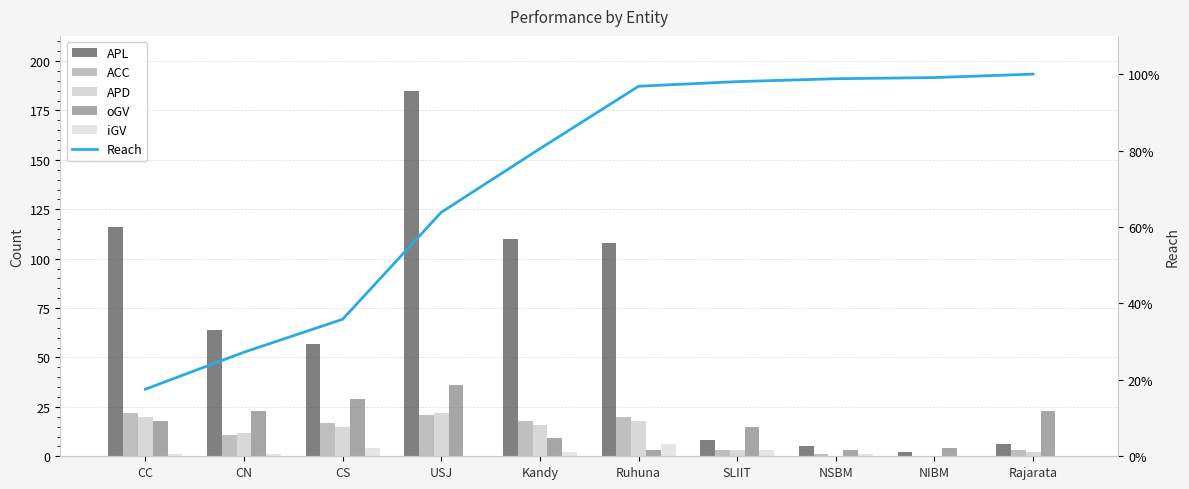

True or false: APD has a value of 7.7 at CS.

False